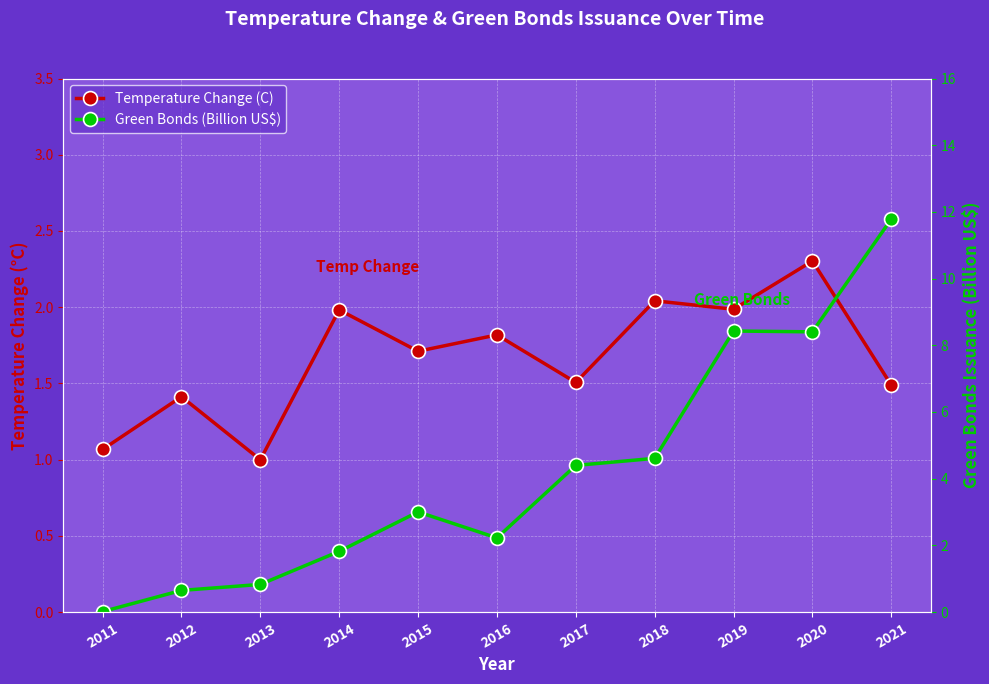

Where is the first local maximum for Temperature Change (C)?

2012